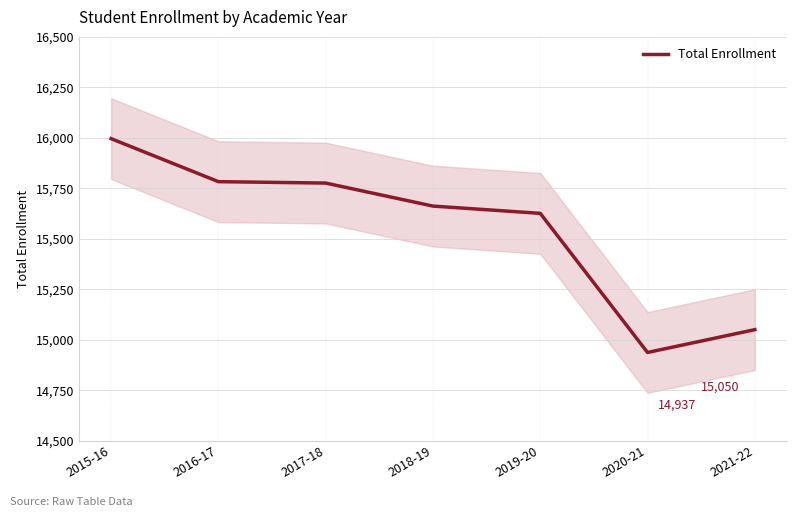

What is the difference between the values at 2019-20 and 2016-17?

157